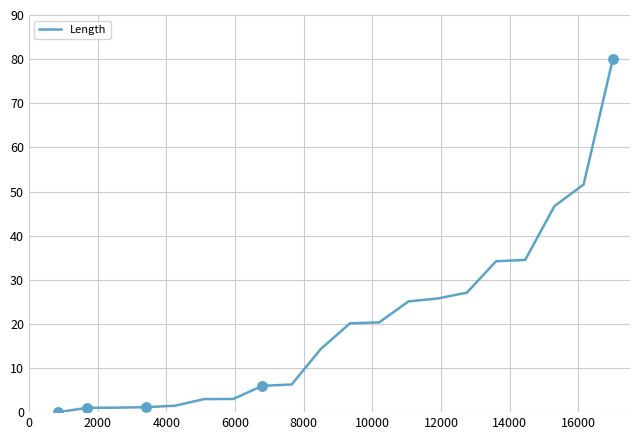

What is the difference between the maximum and minimum values?

80.0